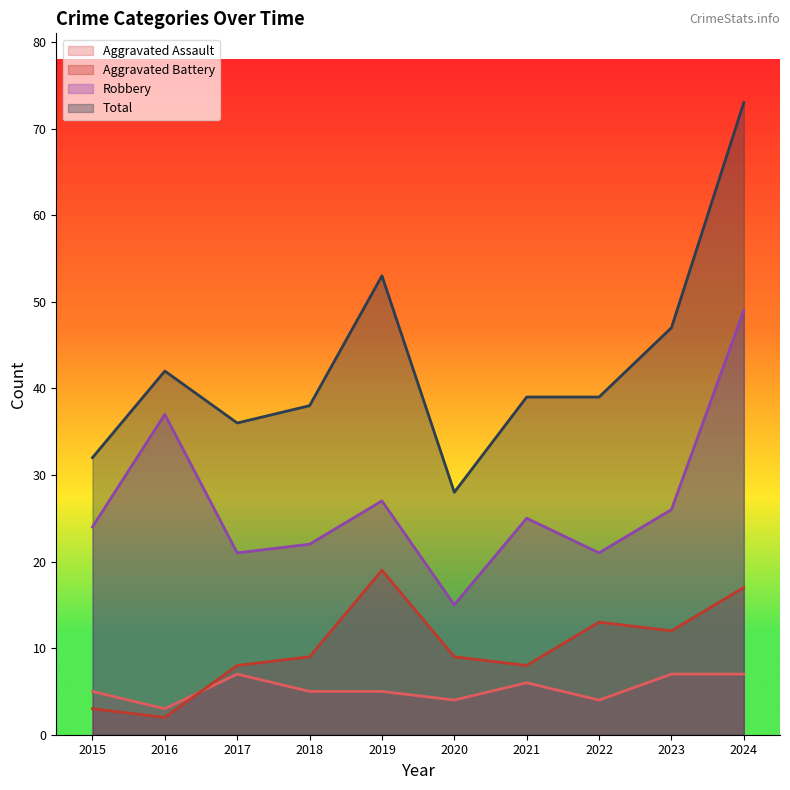

Is the value of Aggravated Battery at 2020 greater than the value of Robbery at 2018?

No